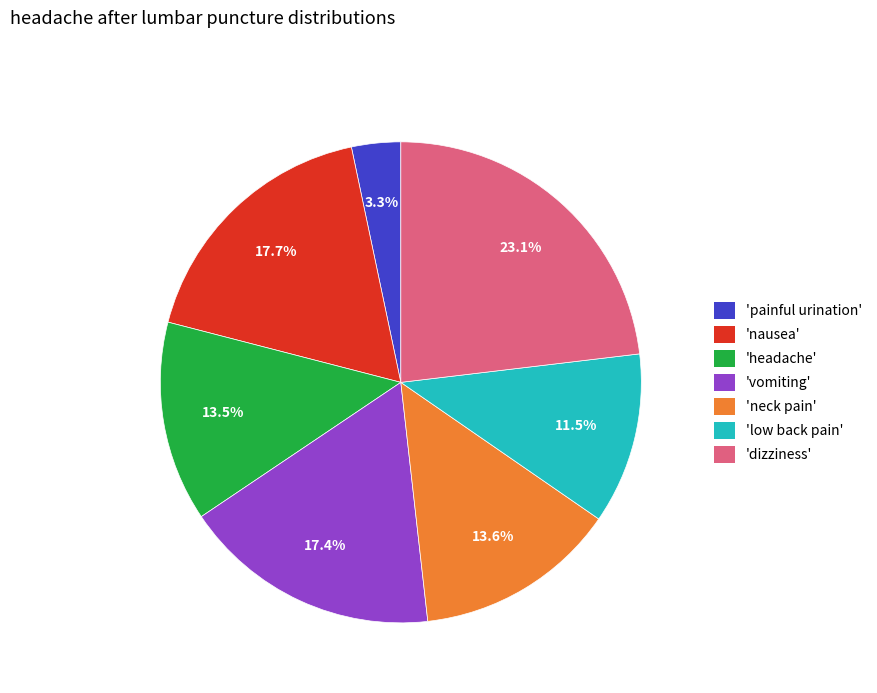

Is there any slice that represents more than half of the pie?

No